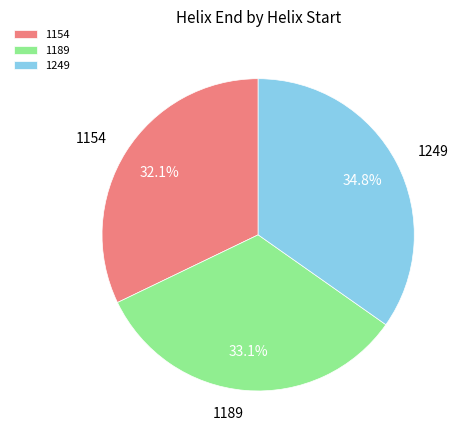

What percentage is the 1189 slice, to the nearest percent?

33%